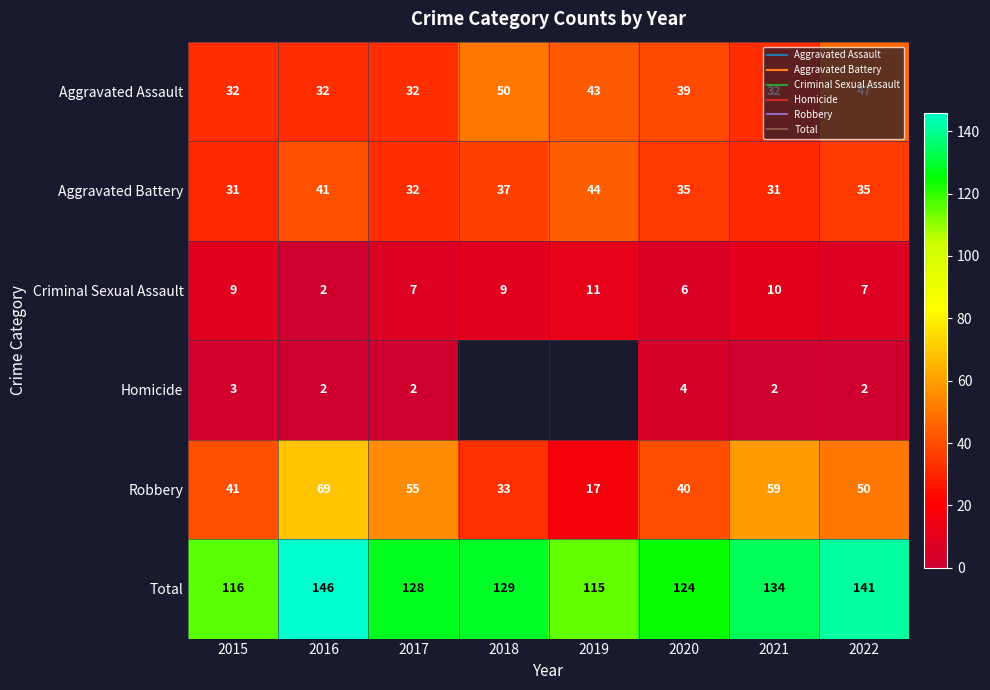

The Criminal Sexual Assault series shows 2.0 at 2016. True or false?

True